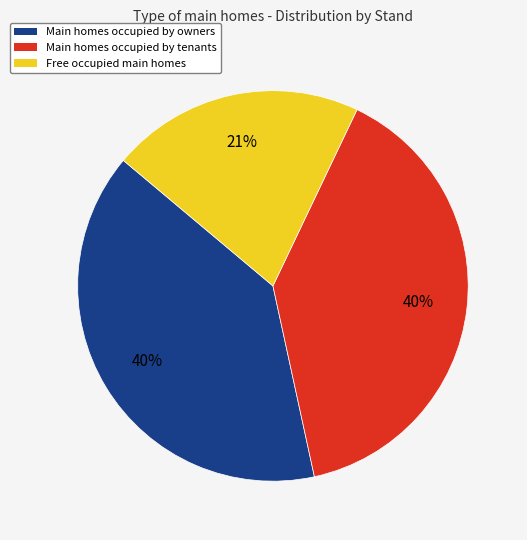

To the nearest percent, what is the average slice percentage?

33%